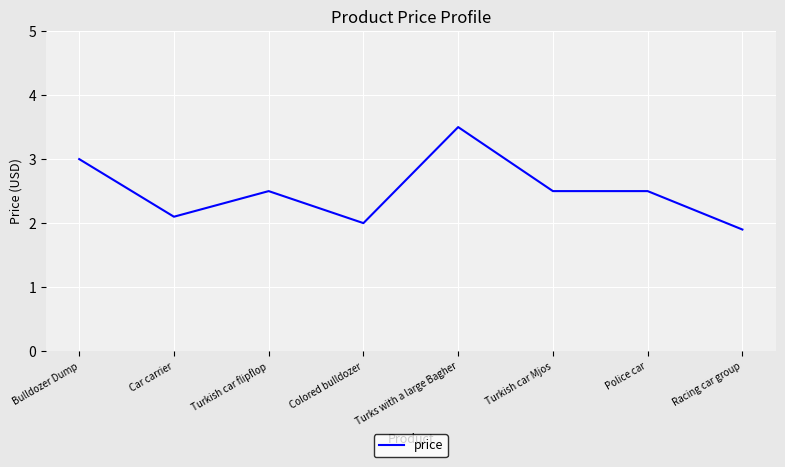

What is the greatest value displayed?

3.5